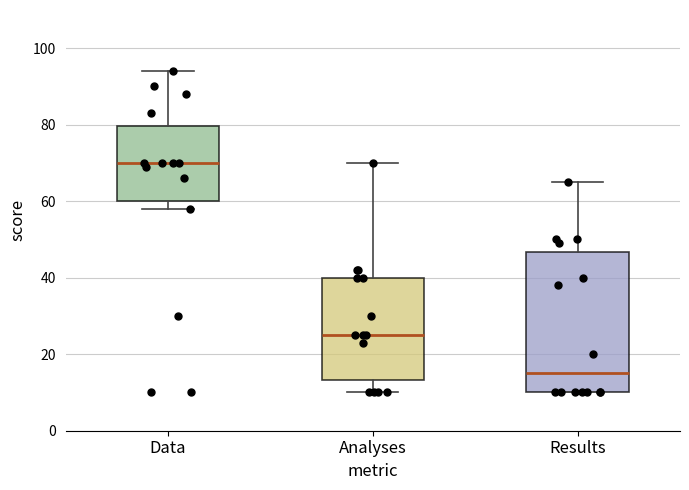

Which box is the tallest, from its lower edge to its upper edge?

Results